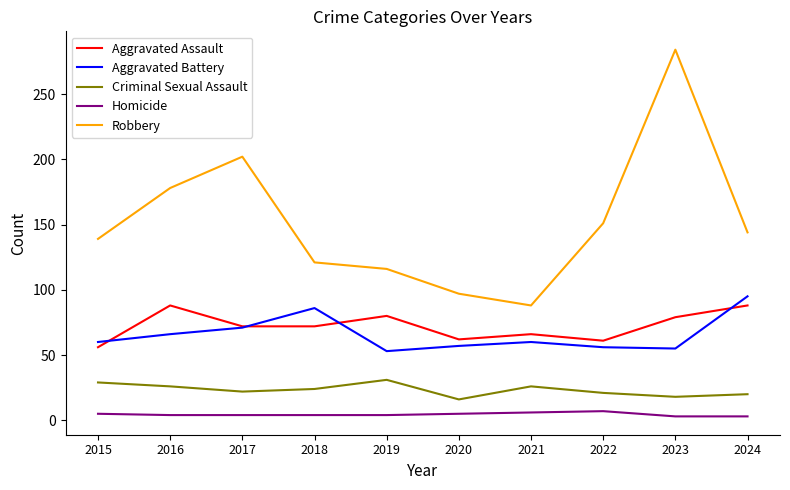

What value does the Aggravated Assault series have at 2020, to the nearest 10?

60